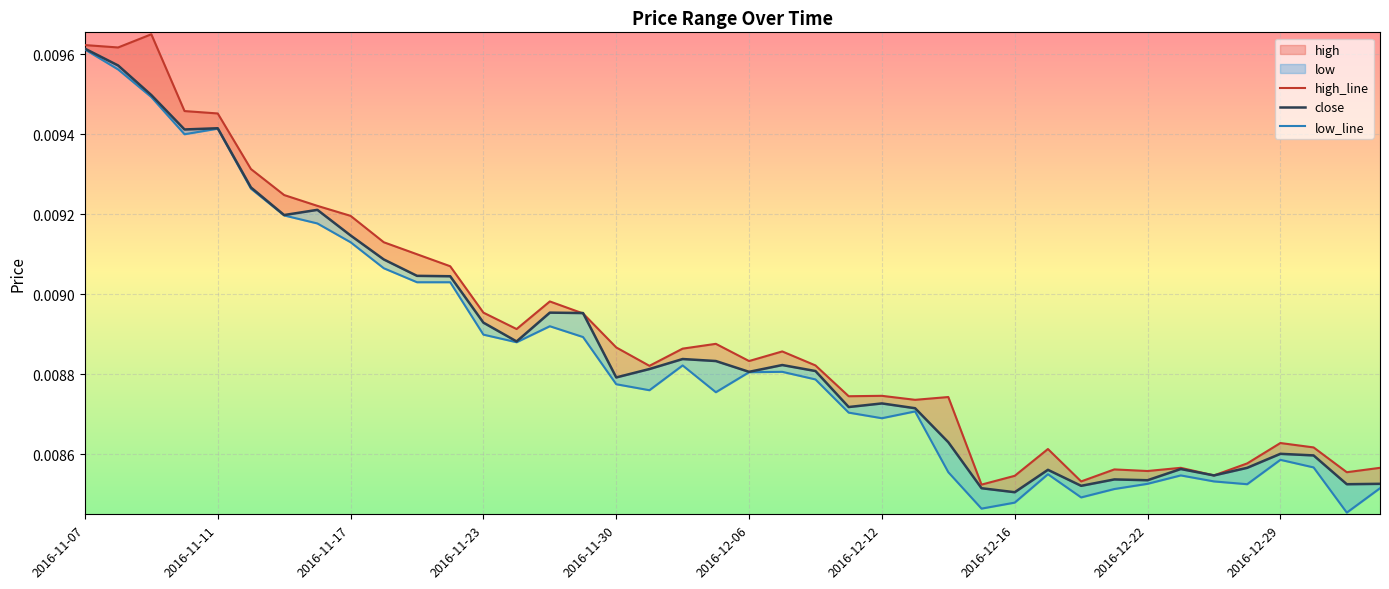

What is the sum of all low values?

0.4